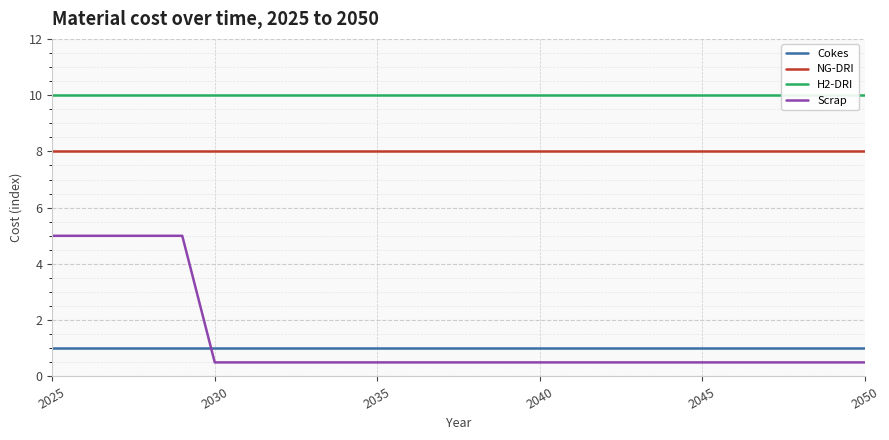

True or false: Cokes and NG-DRI cross at least once.

False